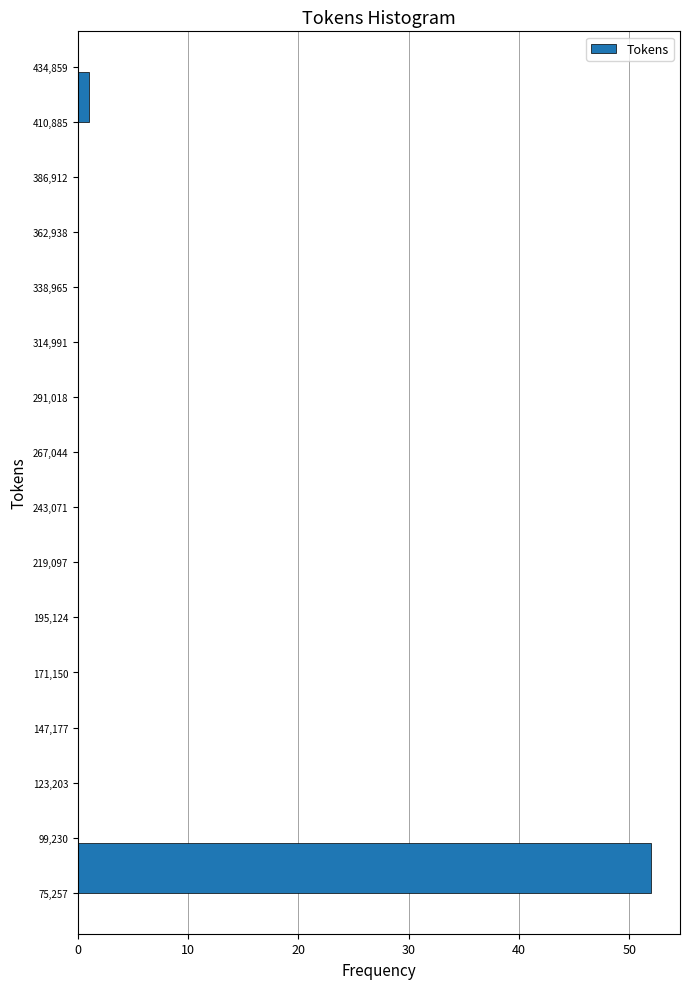

Reading bottom to top, transcribe this chart: for each bar, give the range it covers on the y-axis and its length. The values are not printed on the chart, so give them approximately, as read against the axis.

75,257 to 99,230: 52
99,230 to 123,203: 0
123,203 to 147,177: 0
147,177 to 171,150: 0
171,150 to 195,124: 0
195,124 to 219,097: 0
219,097 to 243,071: 0
243,071 to 267,044: 0
267,044 to 291,018: 0
291,018 to 314,991: 0
314,991 to 338,965: 0
338,965 to 362,938: 0
362,938 to 386,912: 0
386,912 to 410,885: 0
410,885 to 434,859: 1